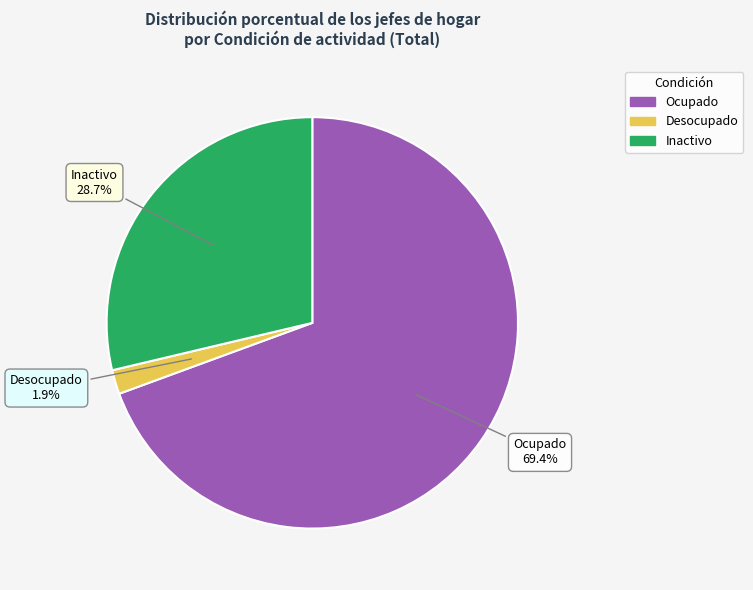

What is the largest slice in the pie chart?

Ocupado